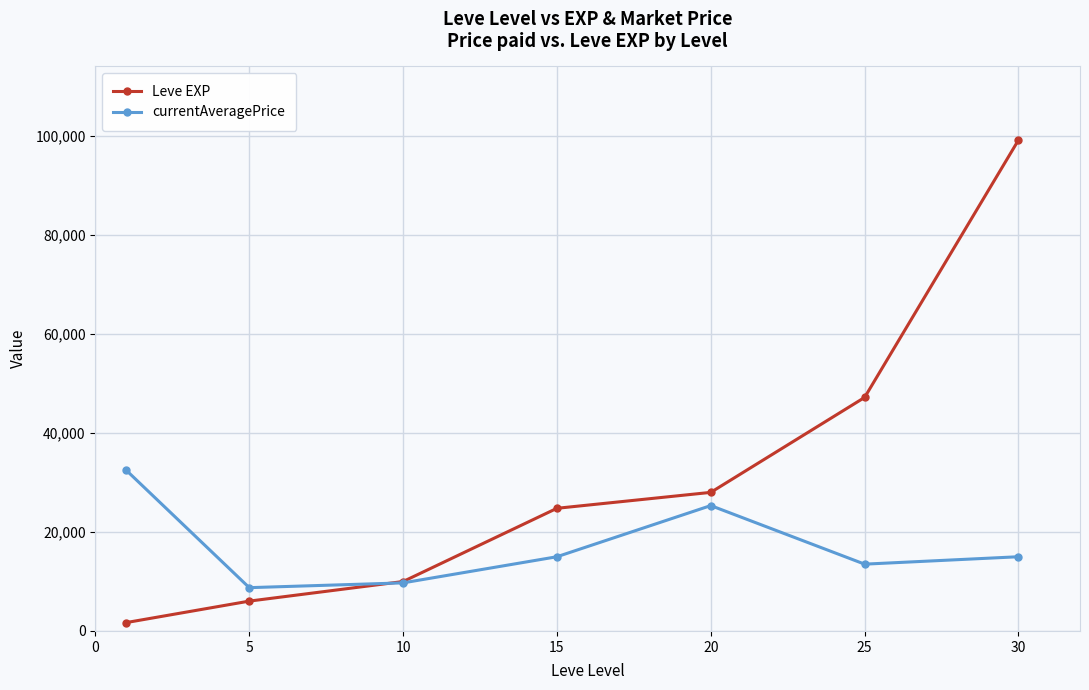

What is the highest value of the Leve EXP series?

99220